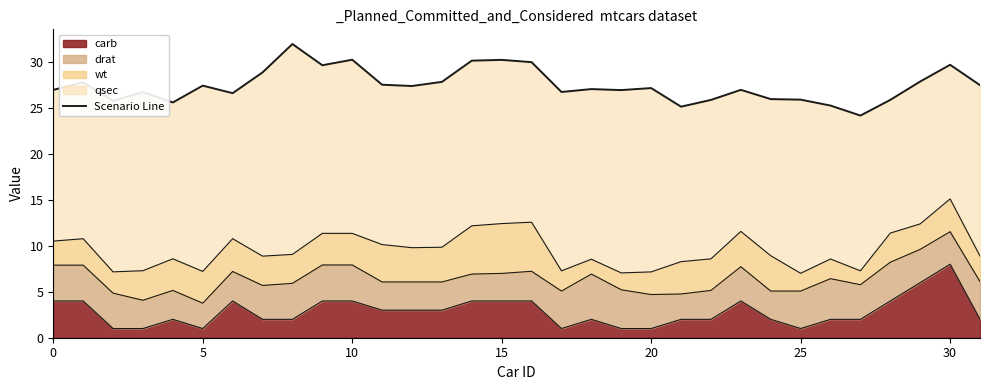

Is it true that the value at 16 is 30.0?

True